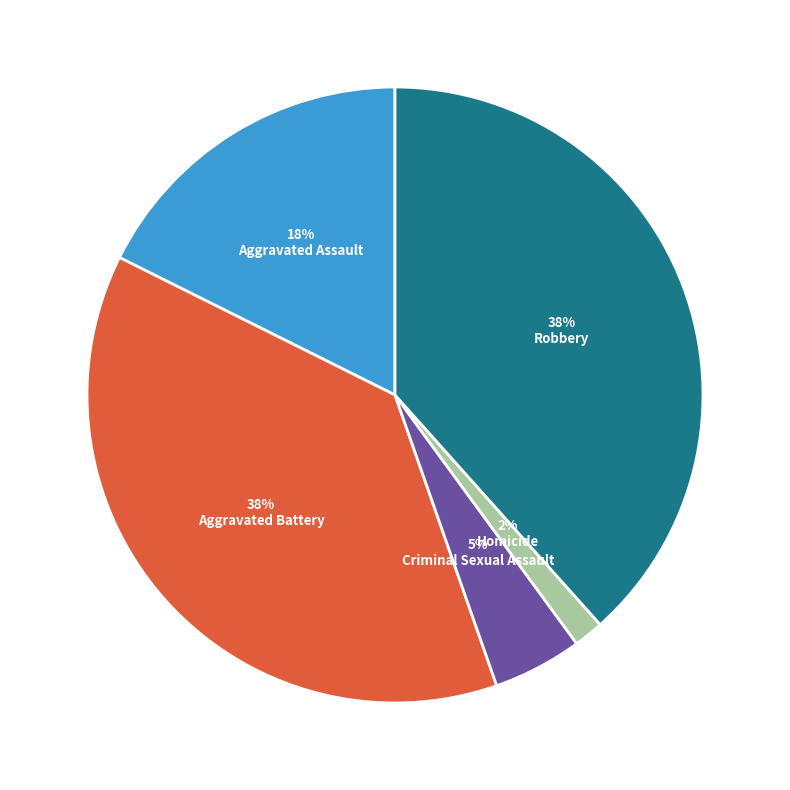

Is there any slice that represents more than half of the pie?

No